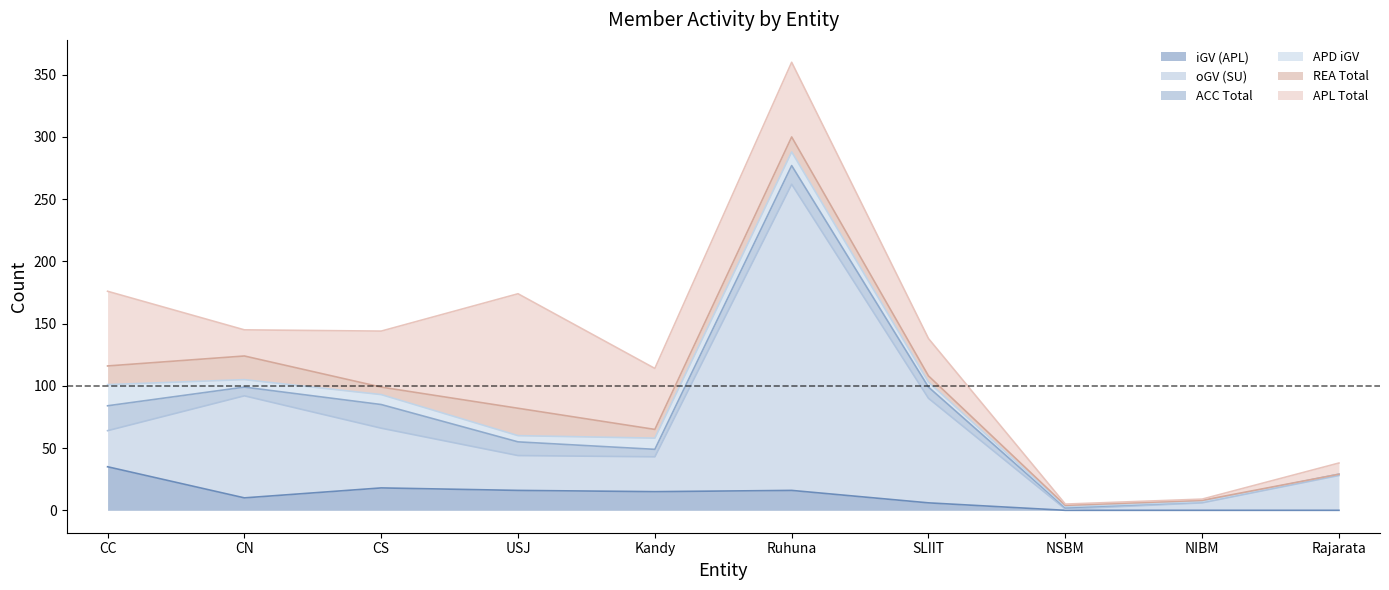

What is the label of the 1st point from the left?

CC